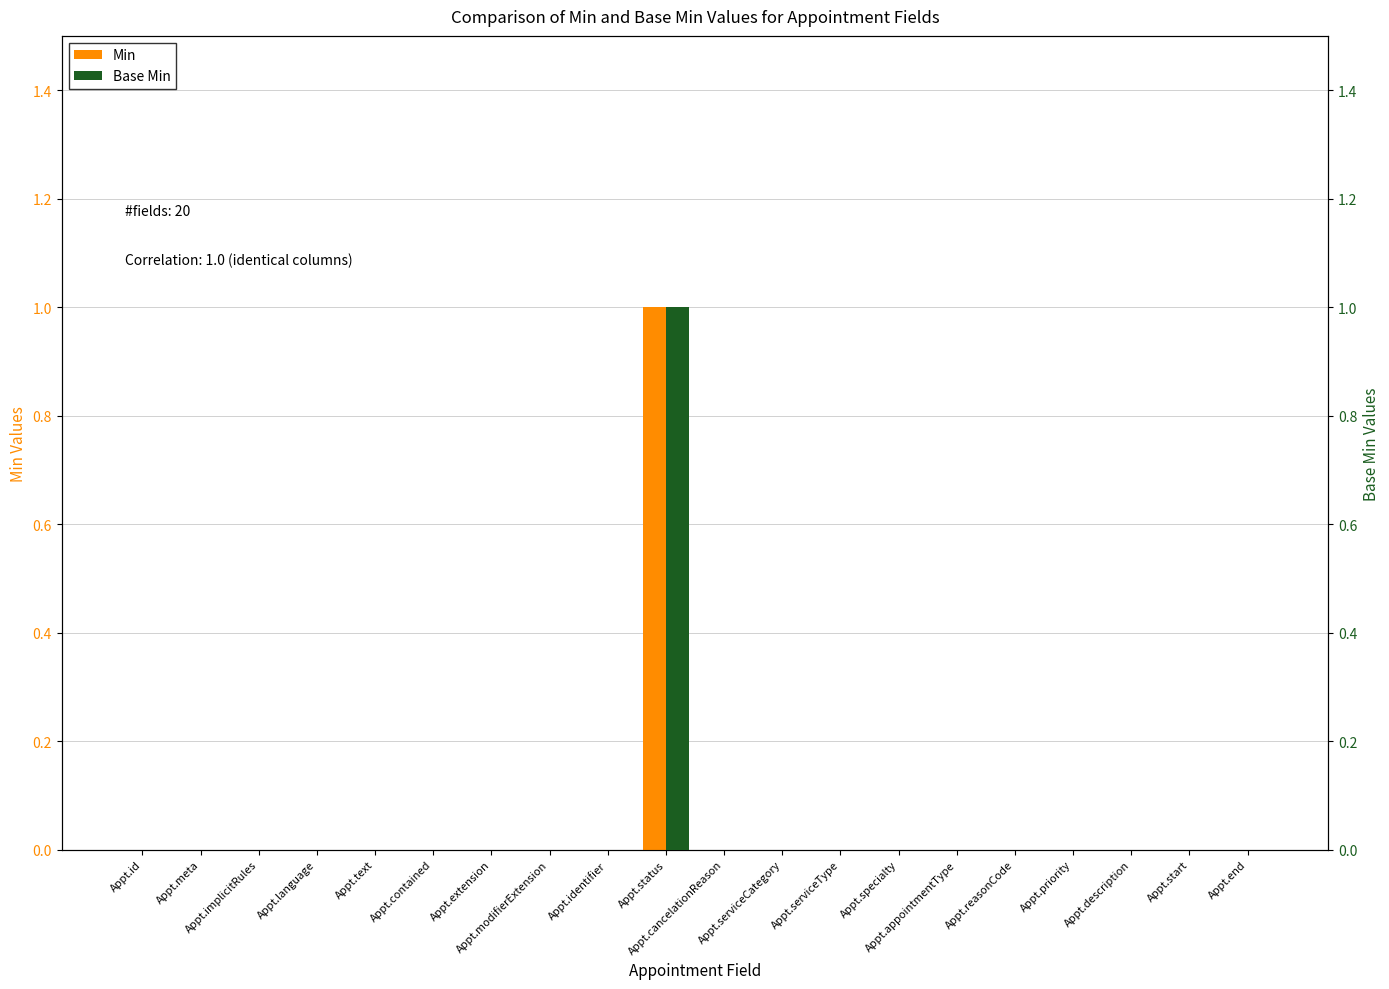

True or false: Min has a value of 1 at Appt.identifier.

False